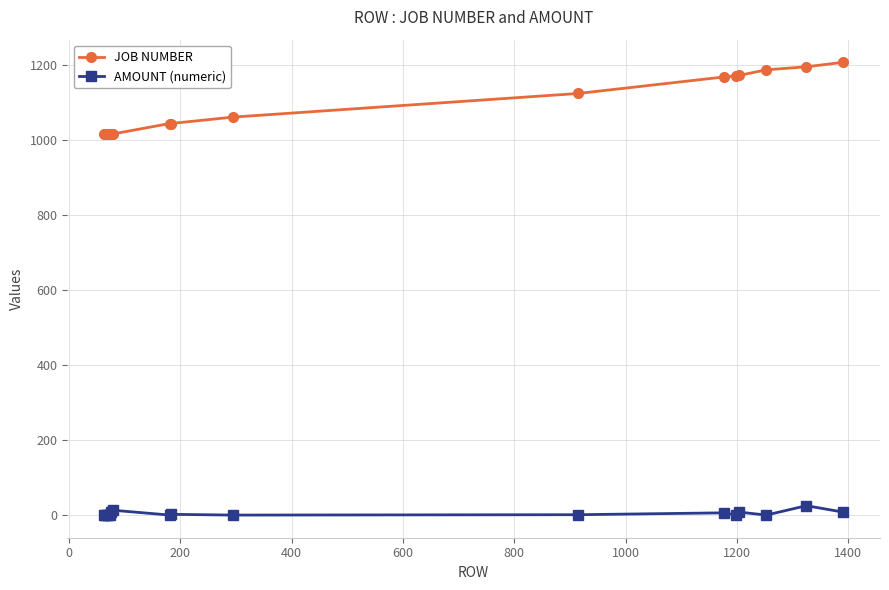

True or false: AMOUNT (numeric) and JOB NUMBER cross at least once.

False